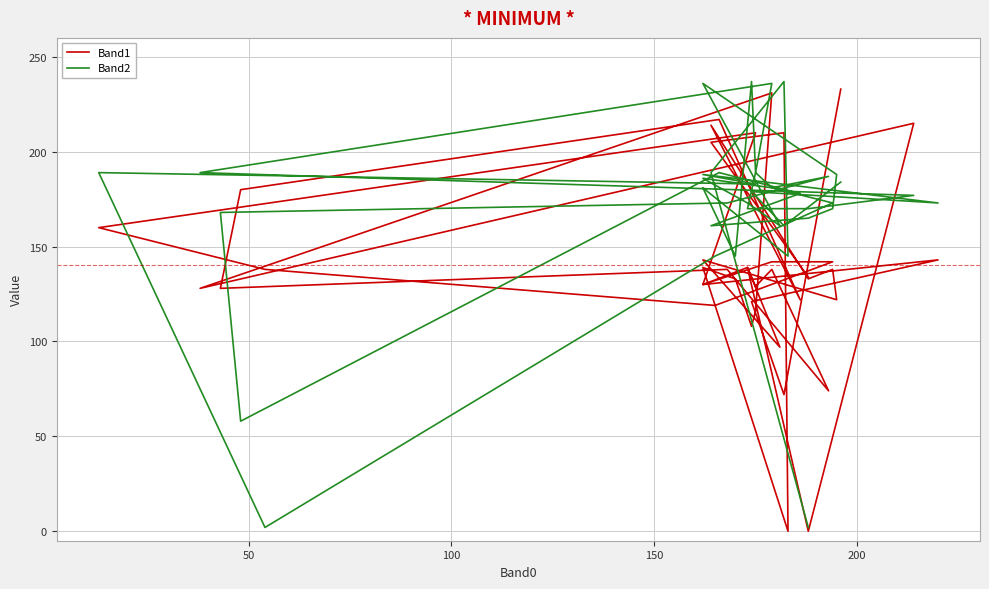

The Band1 series shows 202 at 30. True or false?

False